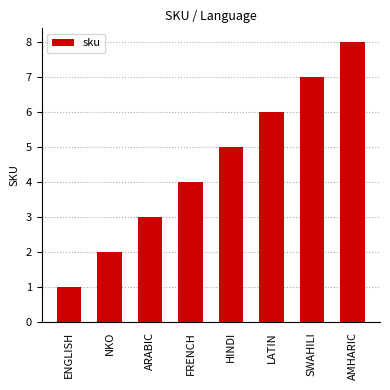

How many series are shown in this chart?

1